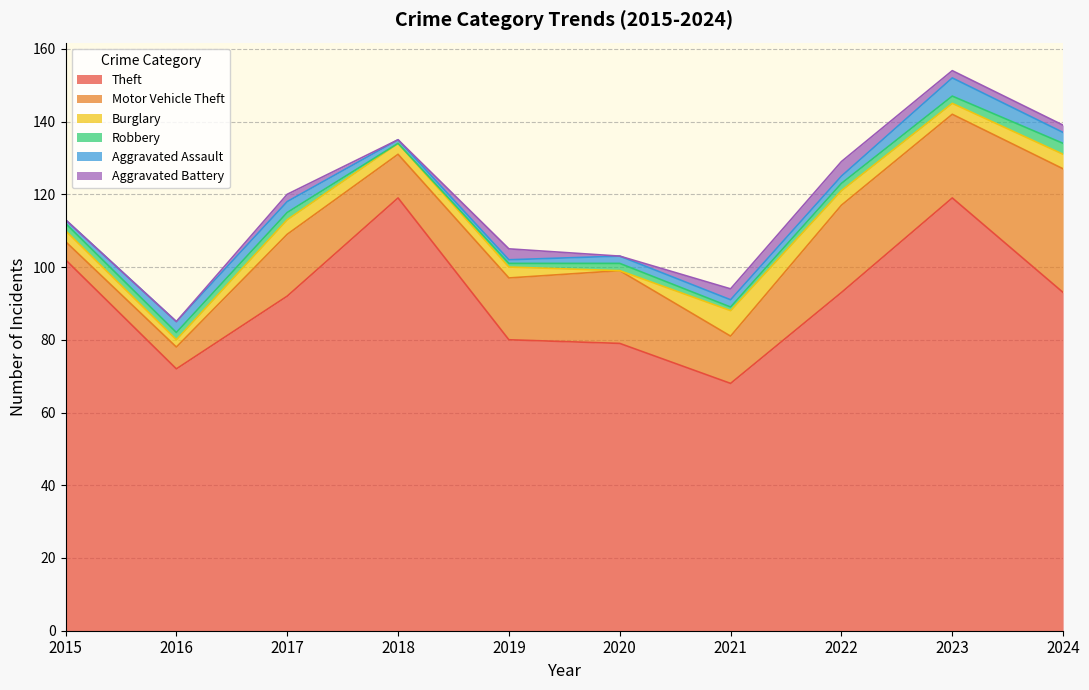

Which series has the largest range (max minus min)?

Theft